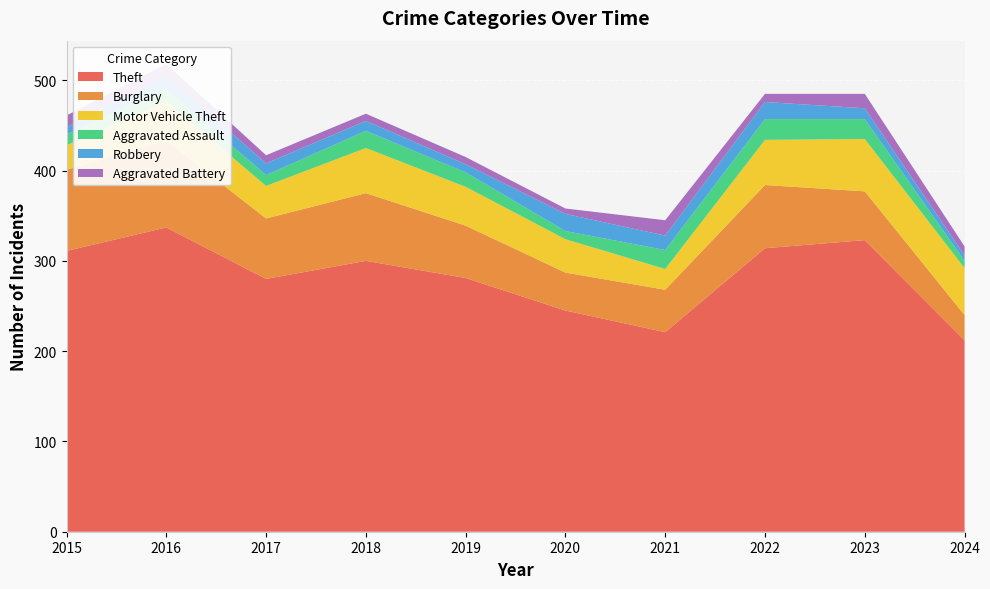

Reading left to right, list all the values displayed in this chart.

Theft: 2015=311	2016=337	2017=280	2018=300	2019=281	2020=245	2021=221	2022=314	2023=323	2024=212
Burglary: 2015=90	2016=96	2017=67	2018=75	2019=58	2020=42	2021=47	2022=70	2023=54	2024=28
Motor Vehicle Theft: 2015=27	2016=44	2017=36	2018=50	2019=43	2020=37	2021=23	2022=50	2023=58	2024=52
Aggravated Assault: 2015=12	2016=13	2017=12	2018=19	2019=16	2020=9	2021=21	2022=23	2023=22	2024=8
Robbery: 2015=8	2016=15	2017=13	2018=11	2019=9	2020=19	2021=16	2022=19	2023=12	2024=6
Aggravated Battery: 2015=13	2016=13	2017=9	2018=8	2019=8	2020=6	2021=17	2022=9	2023=16	2024=10